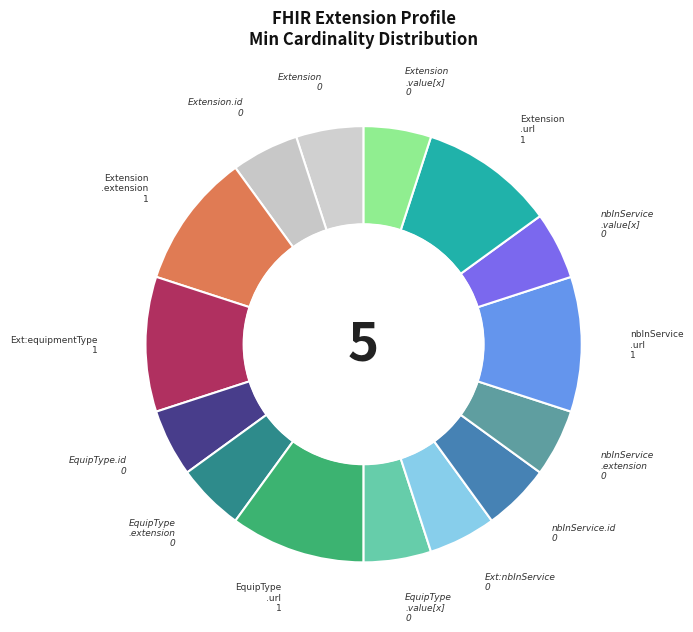

How many segments does this pie chart have?

15